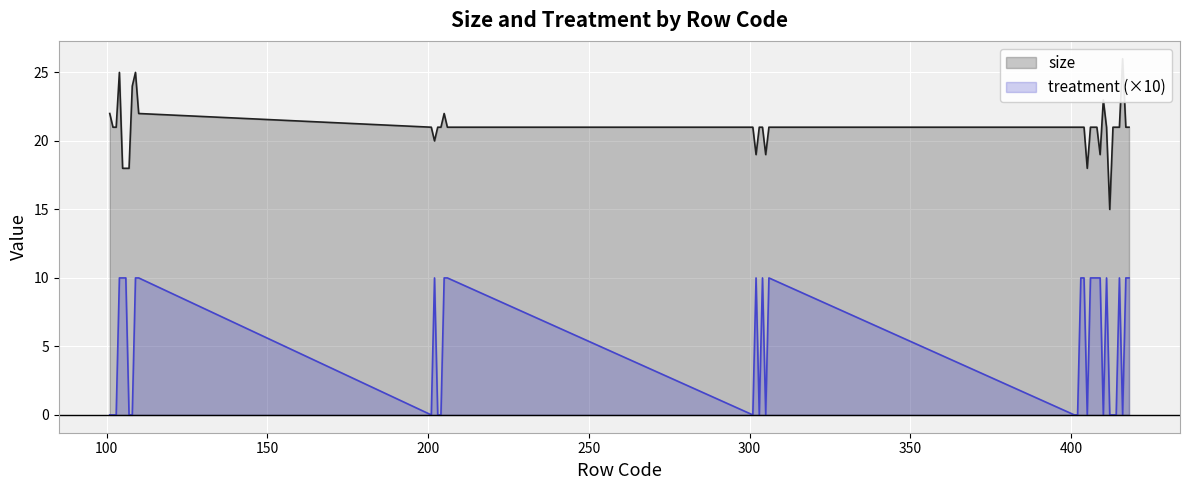

Which label corresponds to the smallest value in the chart?

101